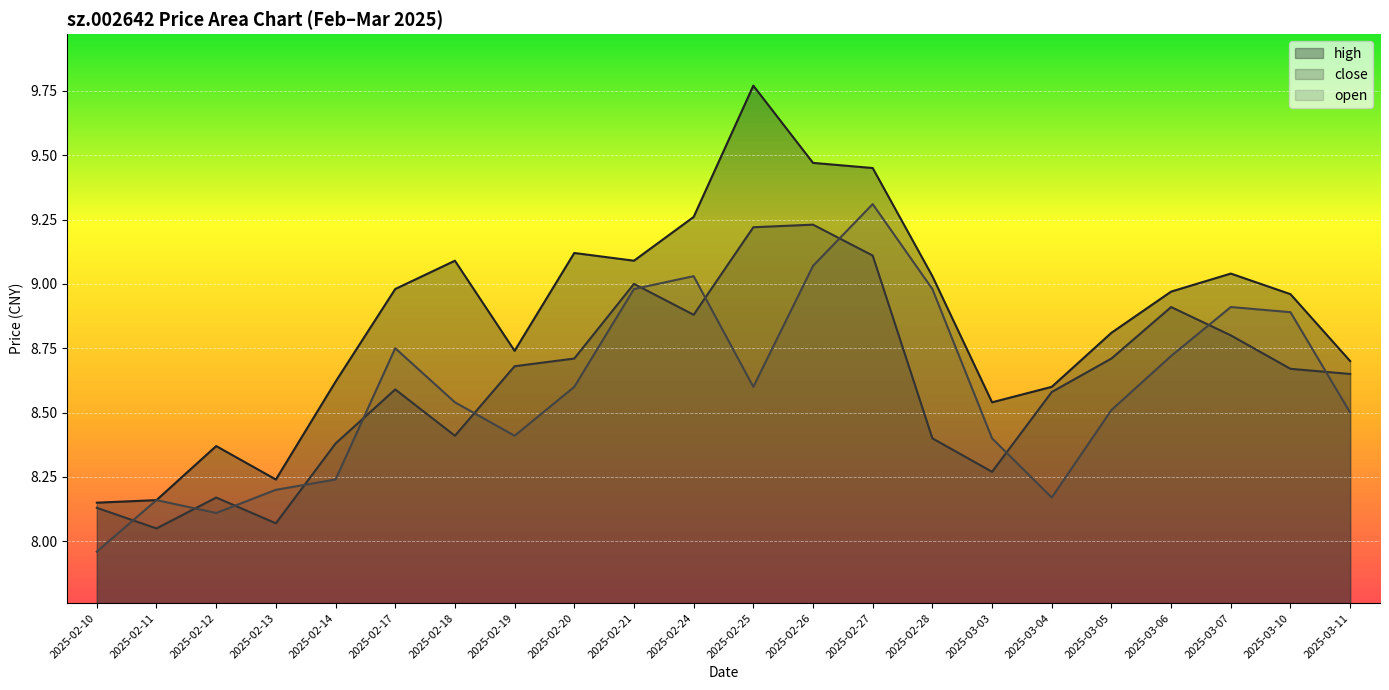

Where do close and open first cross each other?

2025-02-10 and 2025-02-11